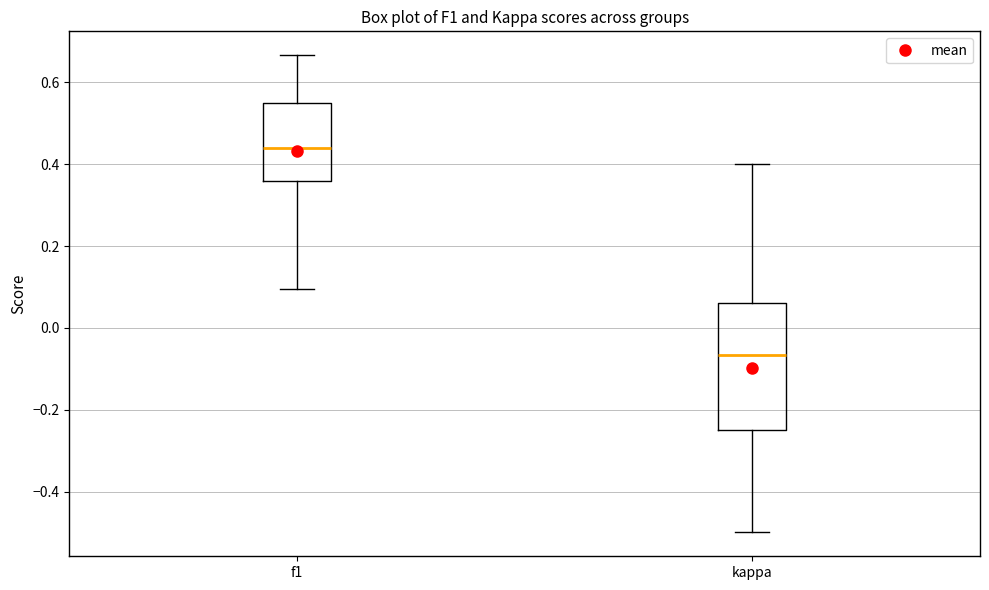

Which box's median line is the lowest?

kappa